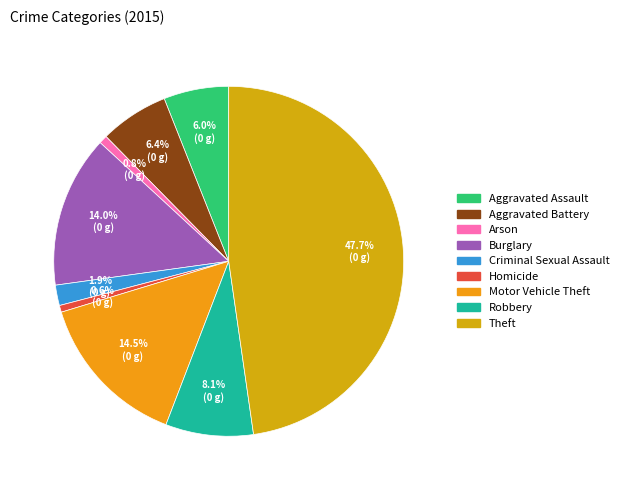

Is Aggravated Assault the majority of the pie?

No